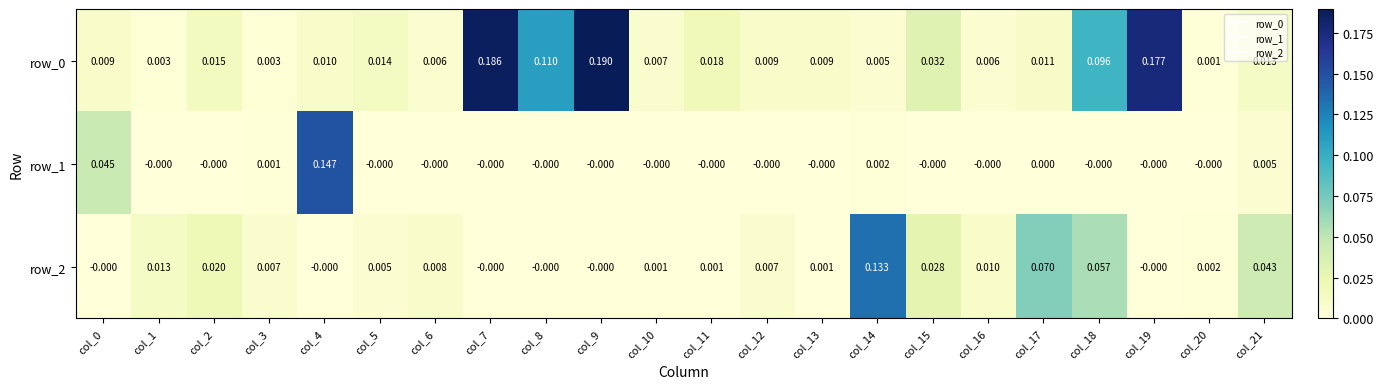

Is the value of row_1 at col_21 greater than the value of row_2 at col_10?

Yes